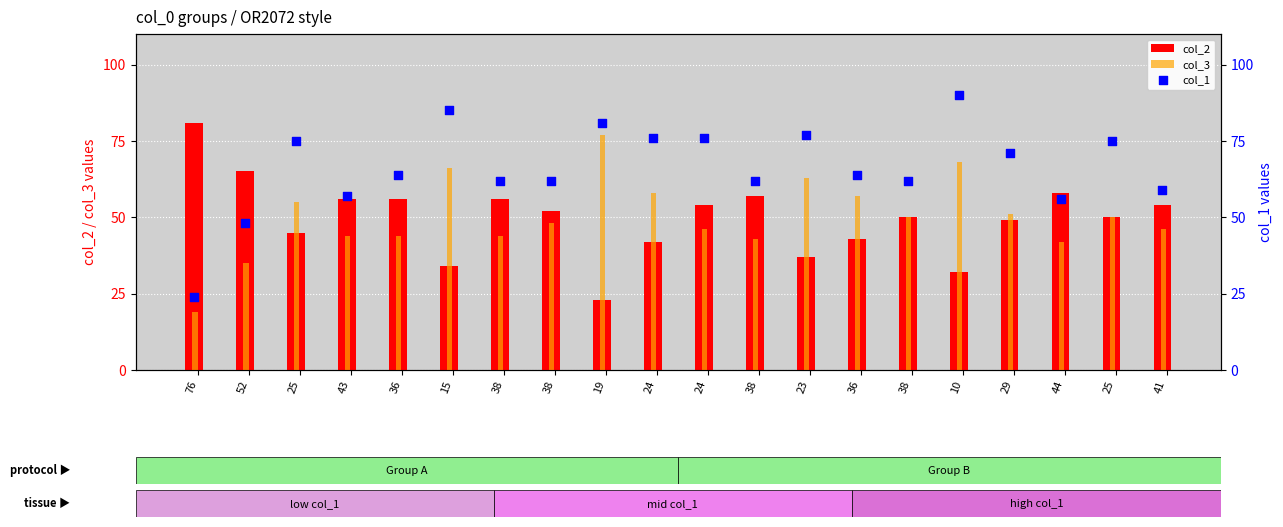

At how many categories does at least one series exceed 46?

20